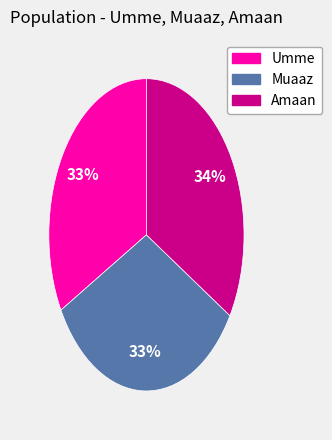

To the nearest percent, what percentage of the pie is Amaan?

34%